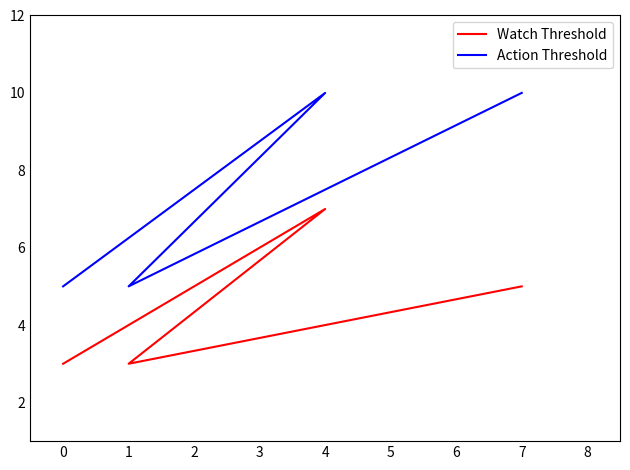

What is the label of the 2nd point from the right?

4